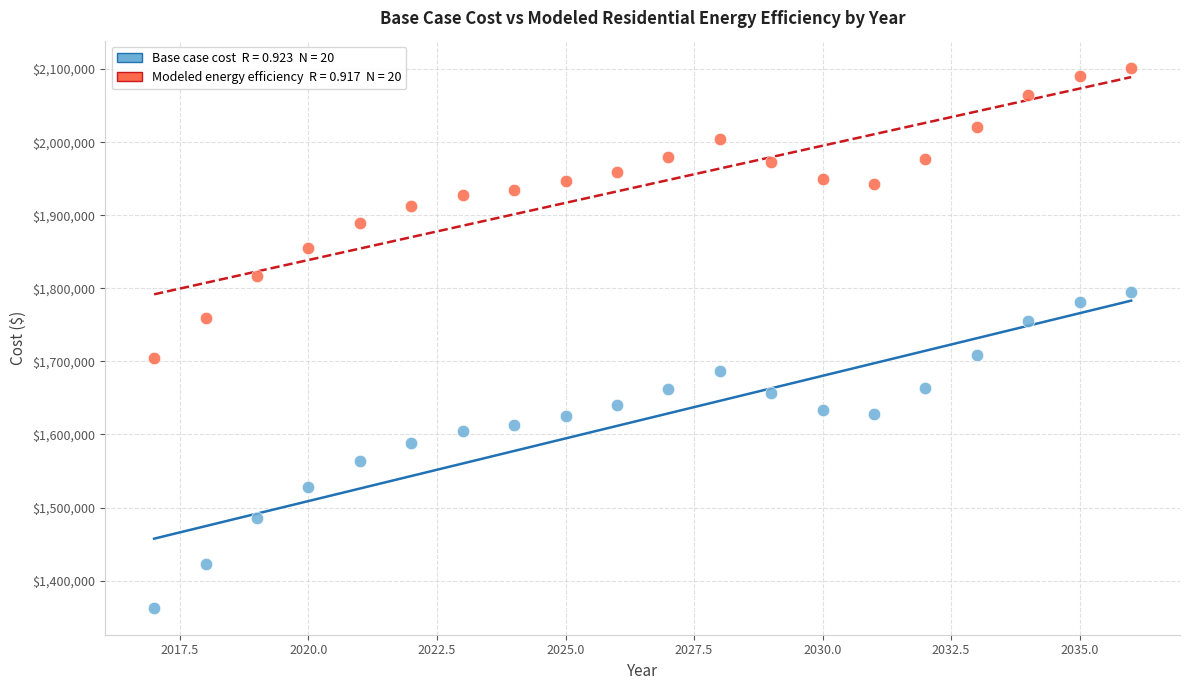

Across all data points, what is the range of Y values (max minus min)?

739115.4